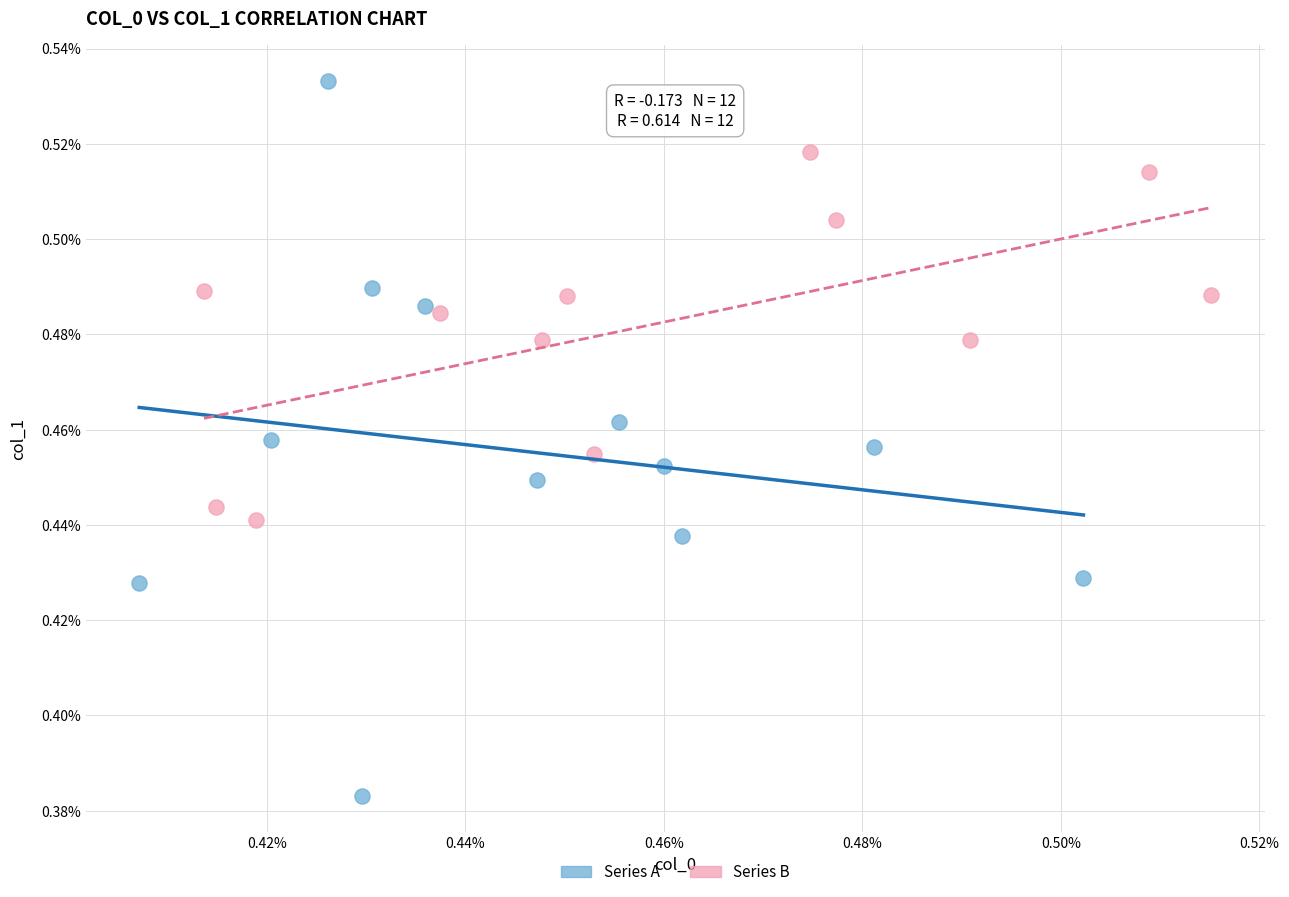

Which series has the largest Y range (max minus min)?

Series A